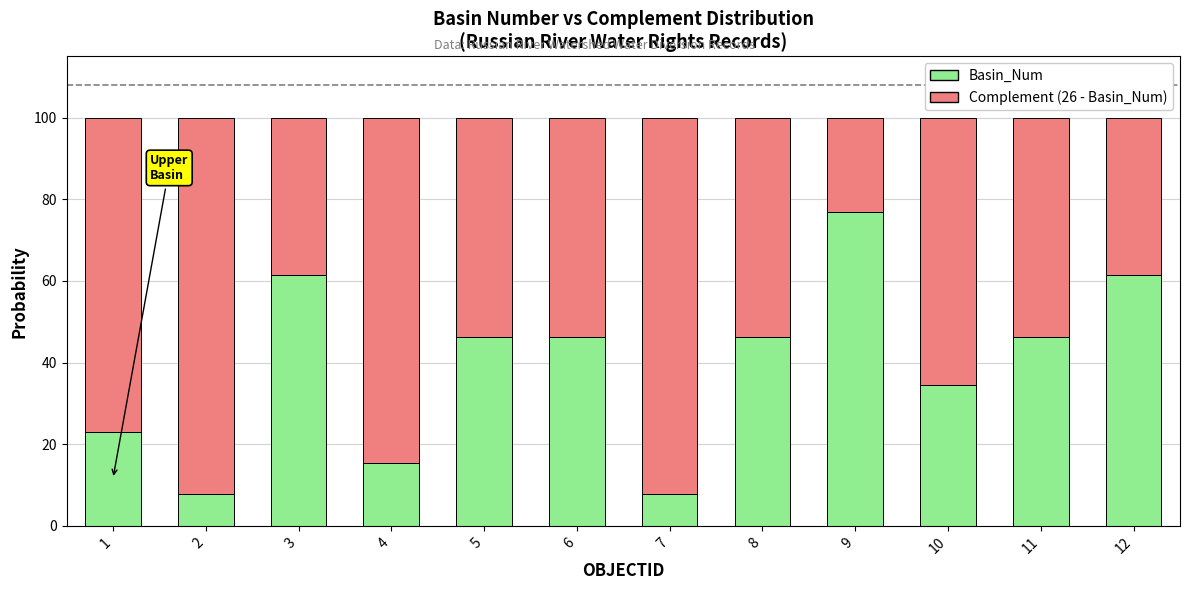

What is the difference between the Basin_Num values at 2 and 10?

26.9